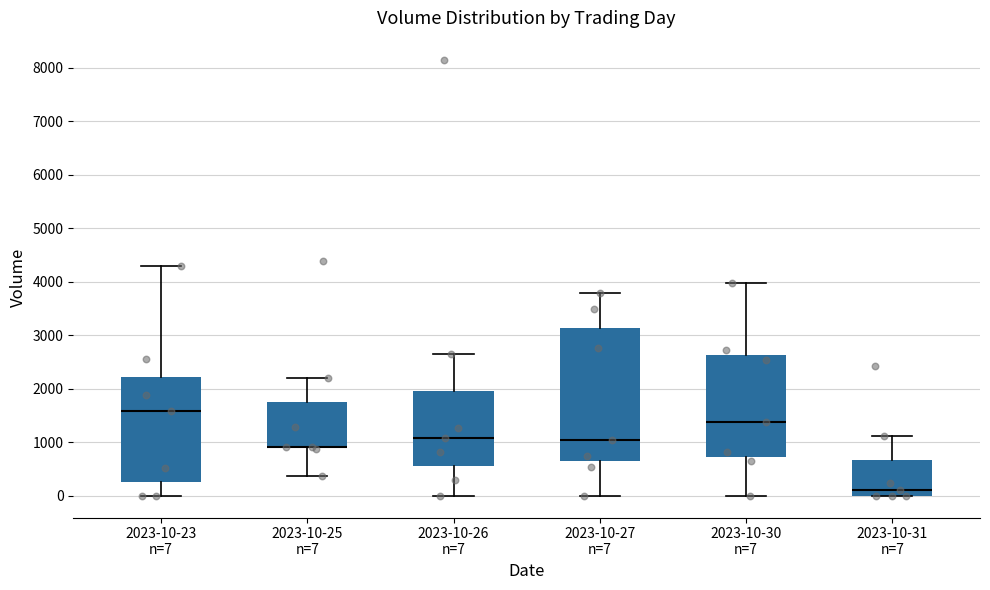

Where is the upper edge of the box for 2023-10-31 n=7 on the y-axis? The values are not printed on the chart, so give them approximately, as read against the axis.

700